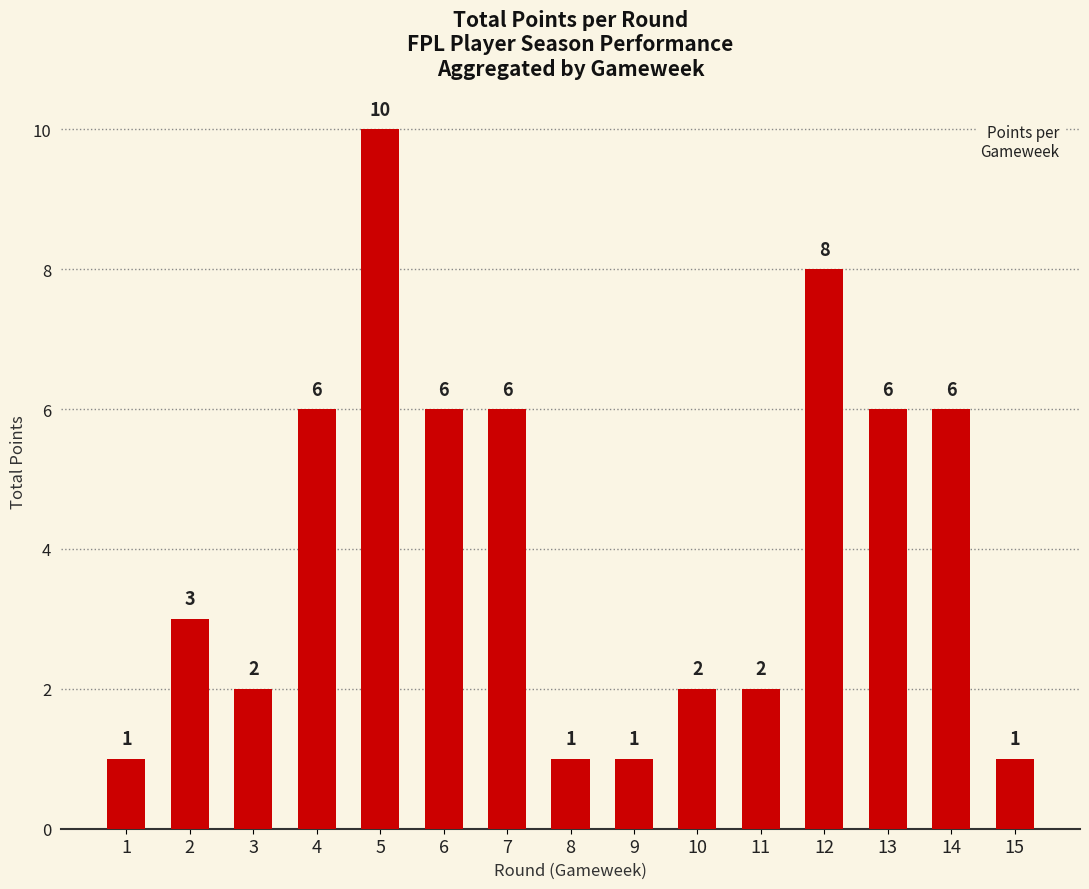

The value at 15 is 1. True or false?

True